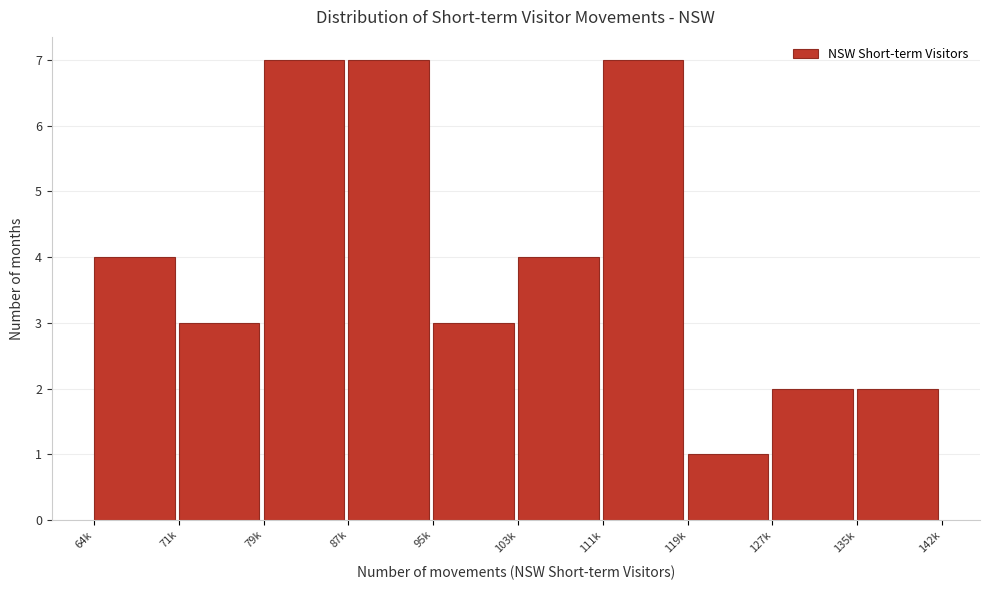

Reading left to right, transcribe all the data shown in this chart.

4	3	7	7	3	4	7	1	2	2